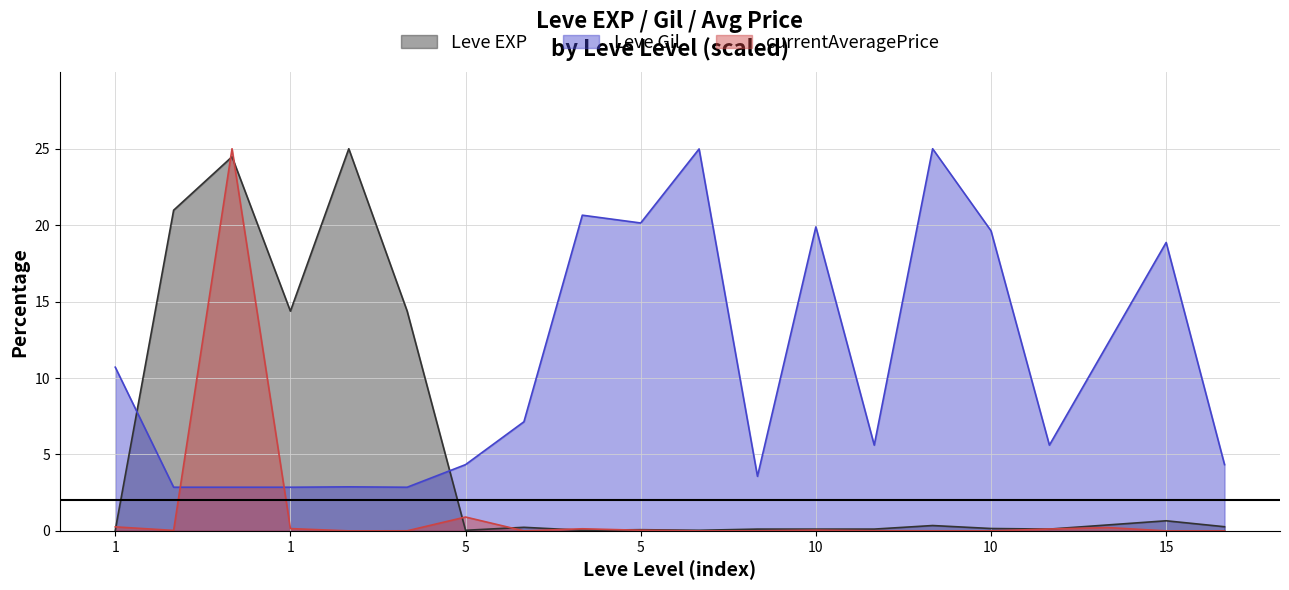

Which series has the largest total across all categories?

Leve Gil